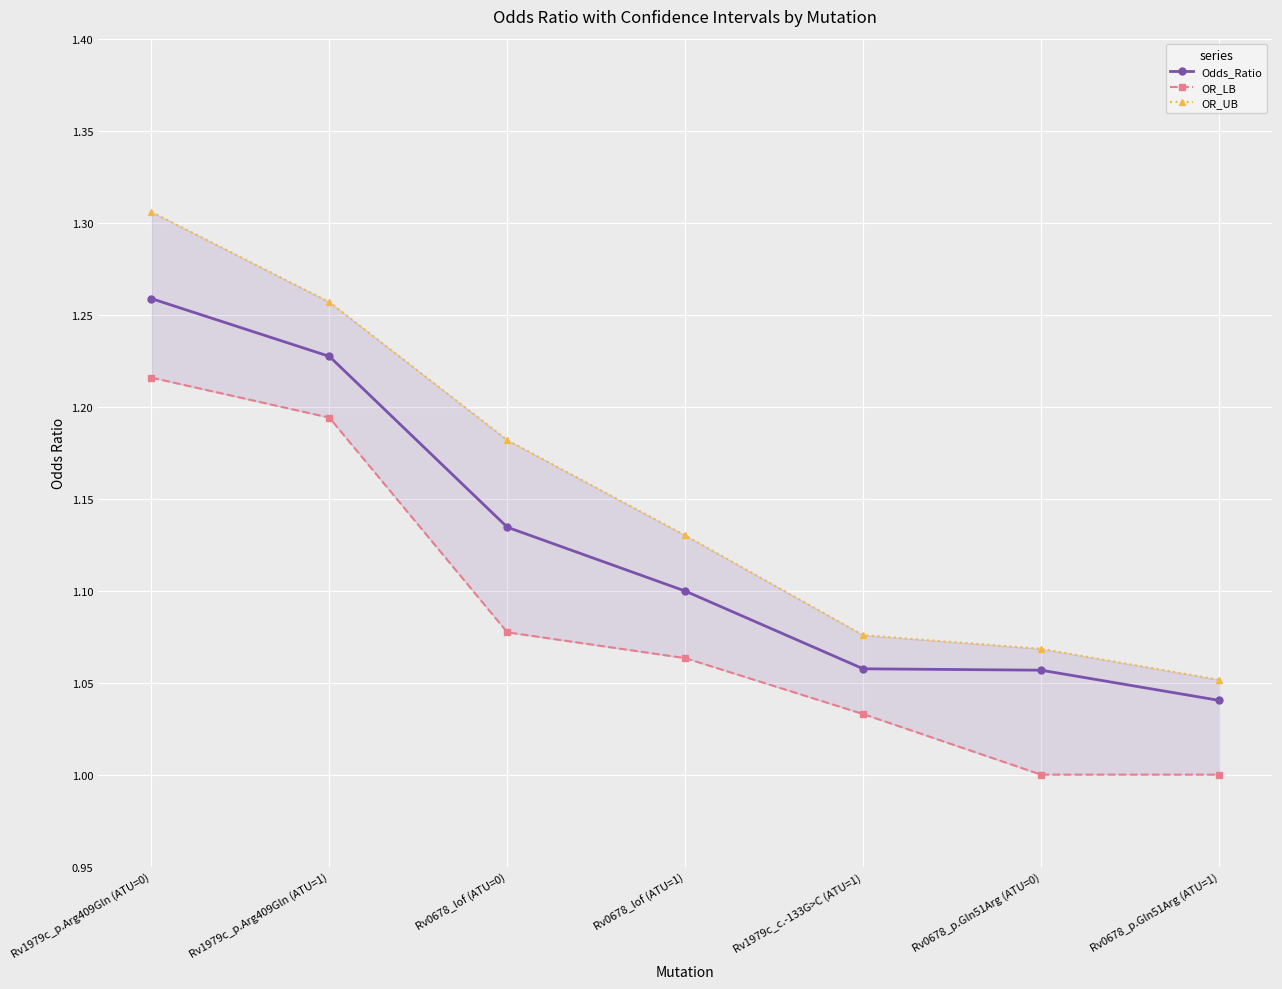

What is the average value of the OR_UB series?

1.2